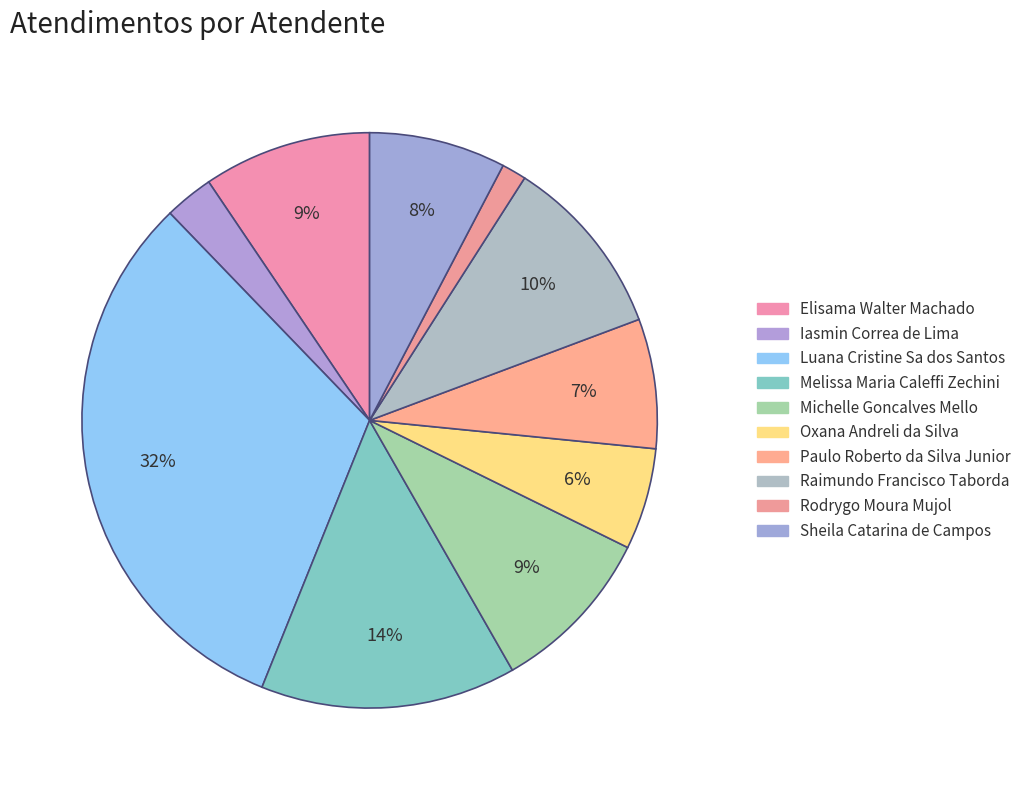

Is it true that Rodrygo Moura Mujol is 1% of the pie?

True